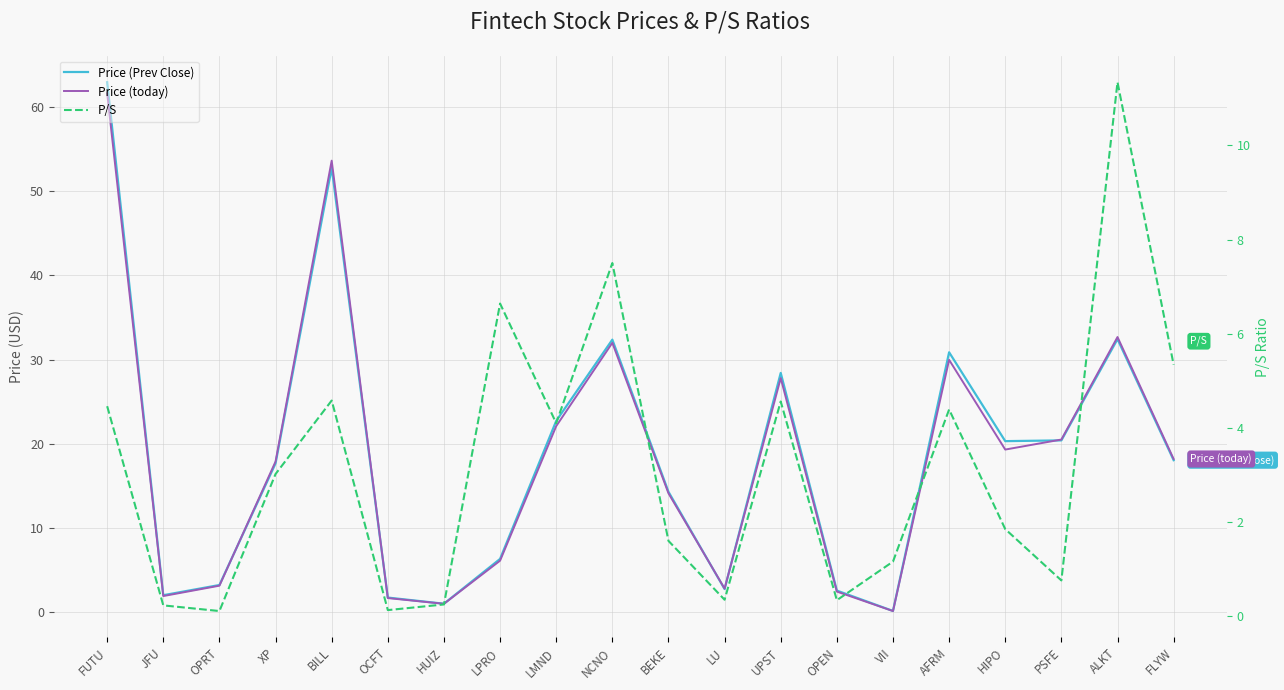

Is this an area chart (filled region under the line)?

No